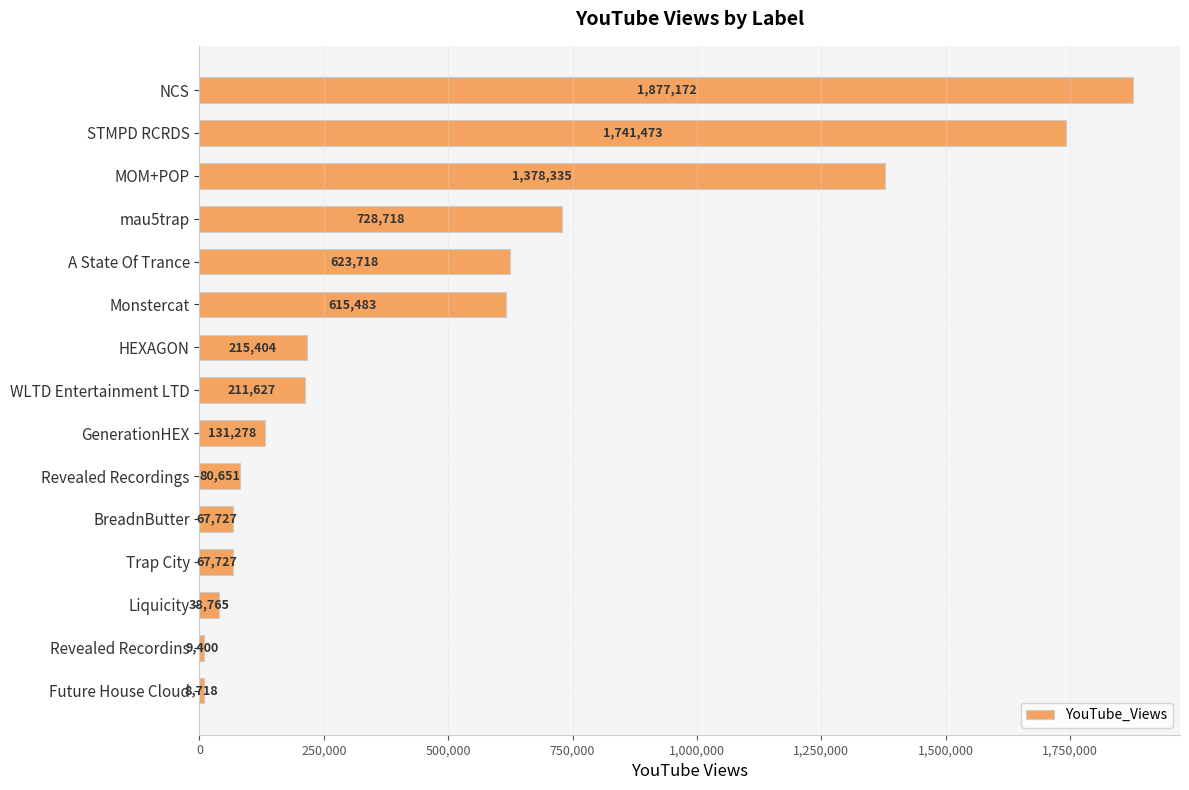

Reading top to bottom, extract all data points from this chart.

1877172	1741473	1378335	728718	623718	615483	215404	211627	131278	80651	67727	67727	38765	9400	8718